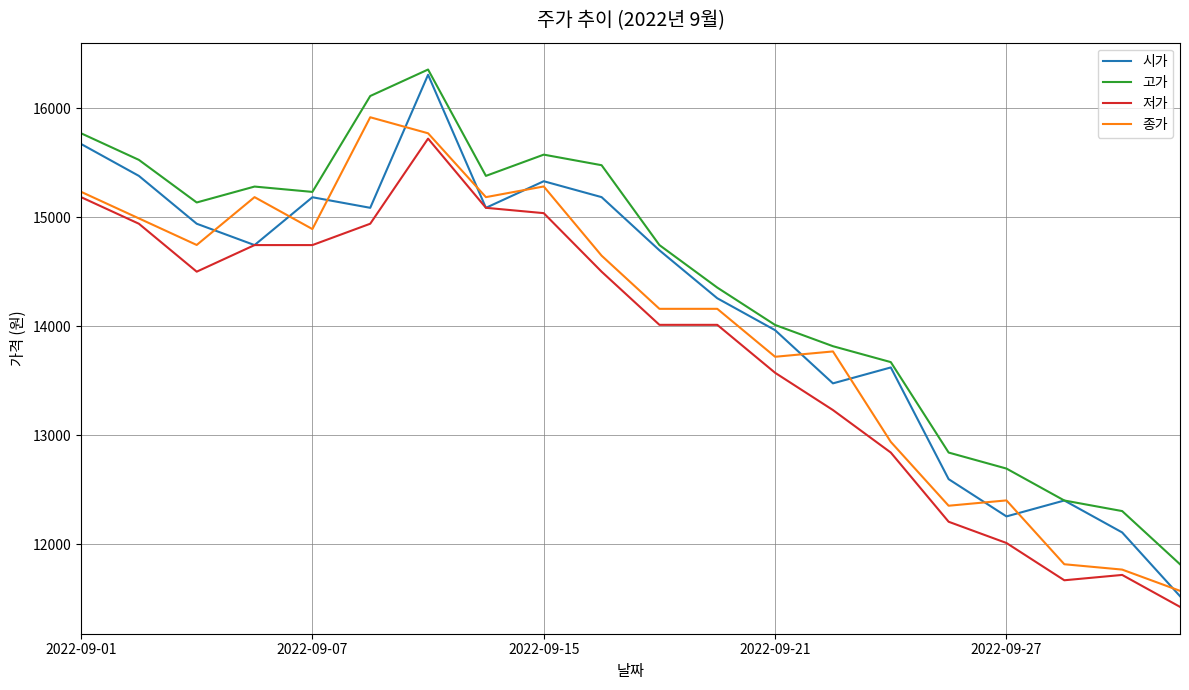

How many lines are shown in the chart?

4